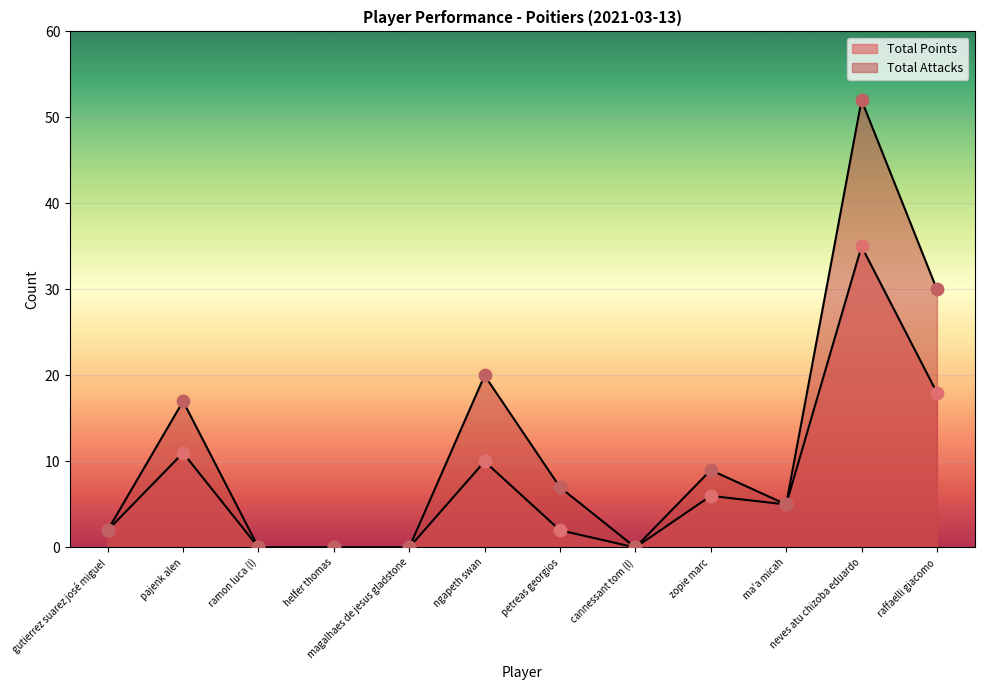

Which series has the widest spread of Y values?

Total Attacks